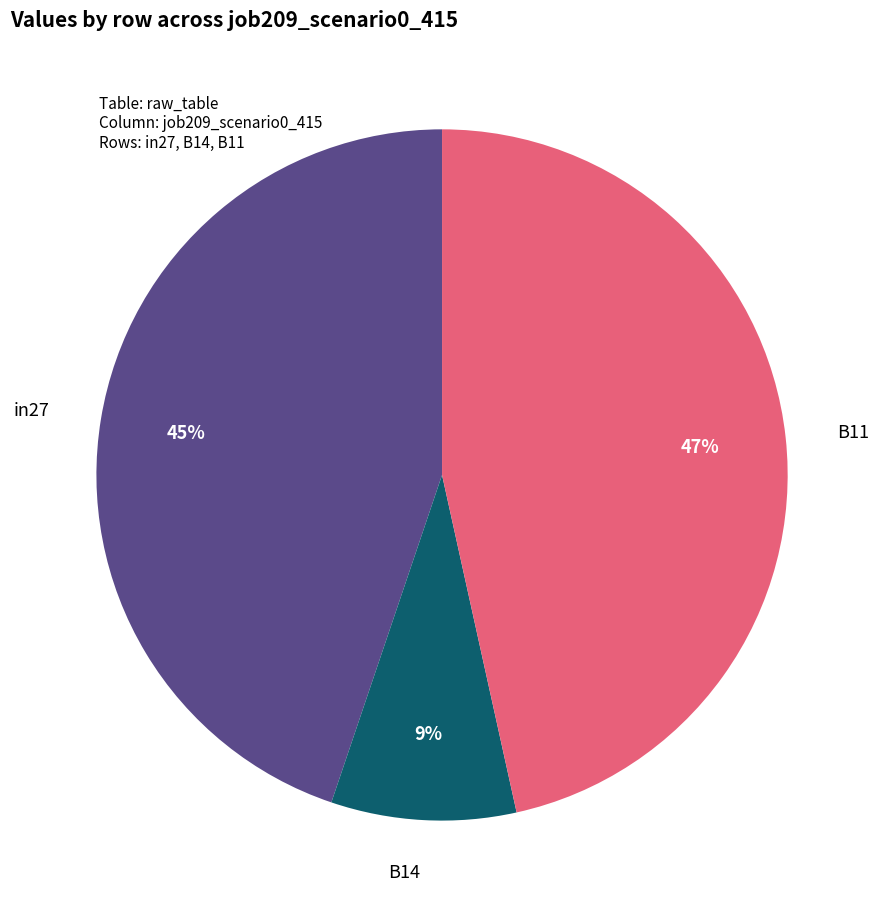

To the nearest percent, what is the difference between the largest and smallest slice percentages?

38%